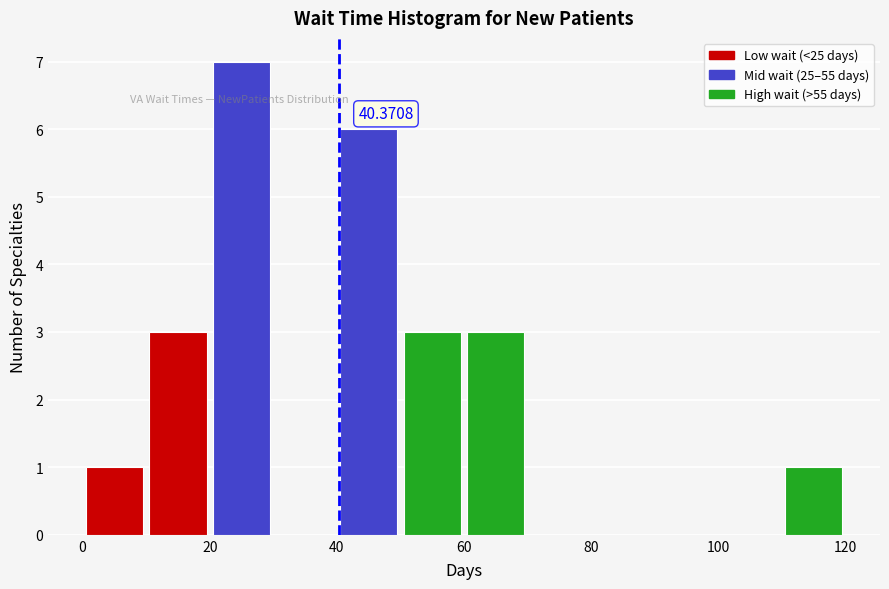

Over which range of the x-axis is the bar tallest?

20 to 30